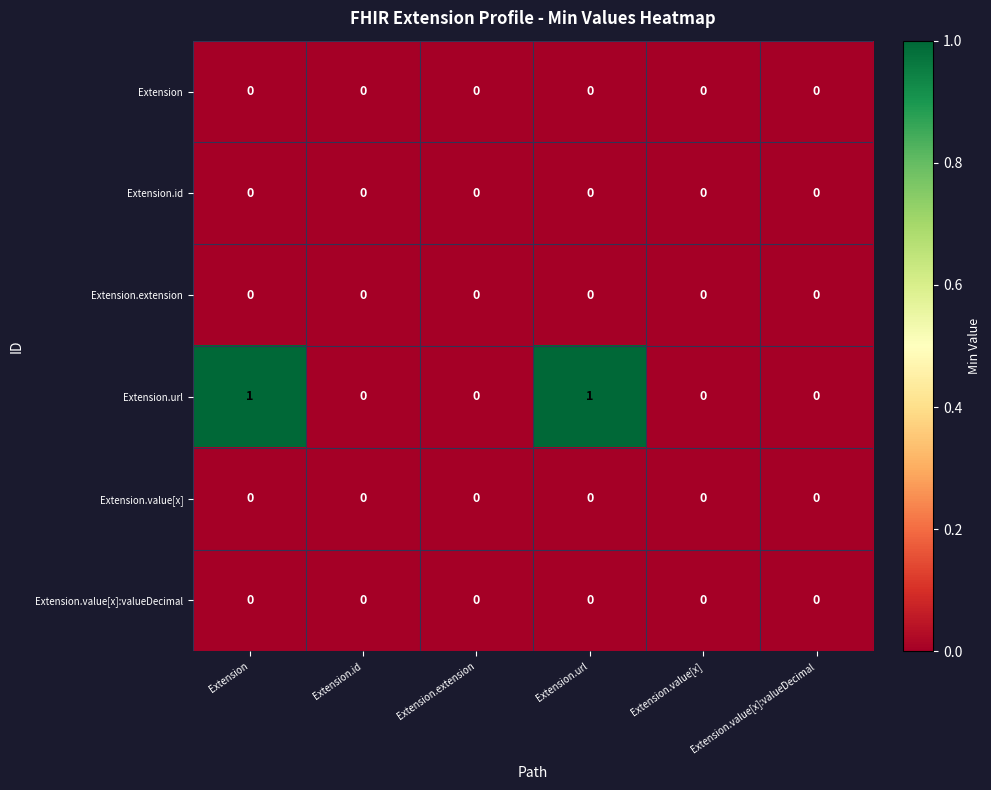

True or false: Extension has a value of 0 at Extension.

True